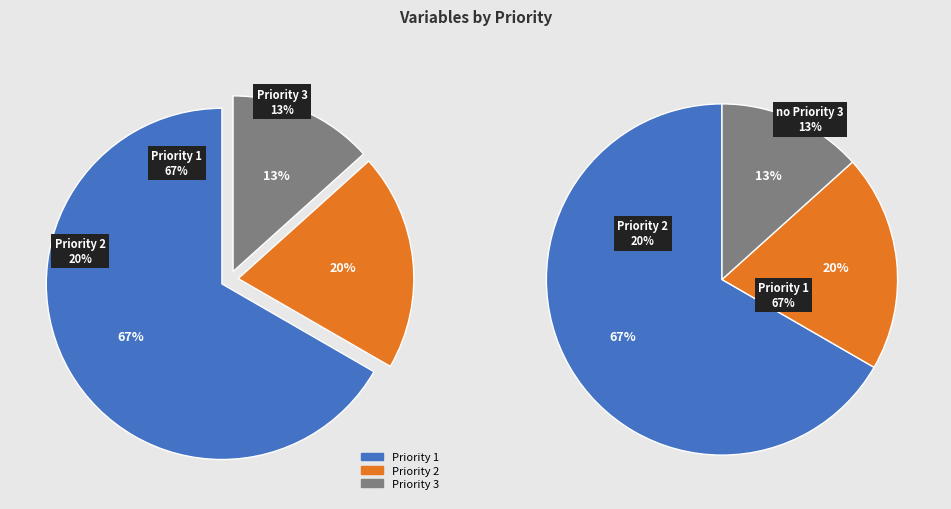

Is Priority 1 the majority of the pie?

Yes